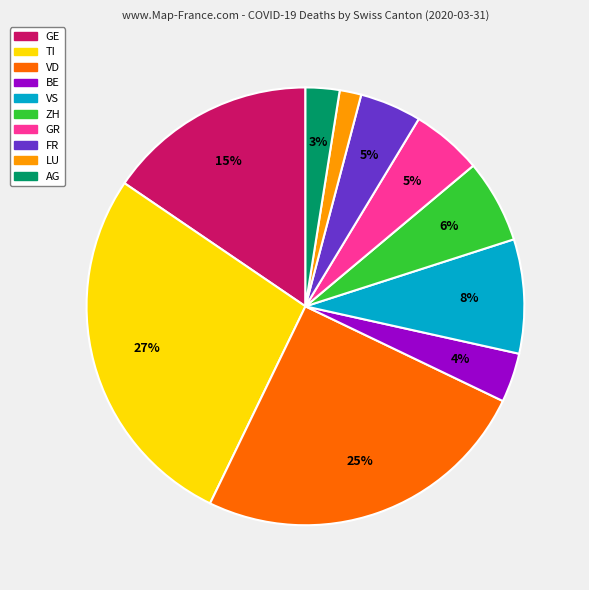

To the nearest percent, what is the average slice percentage?

10%